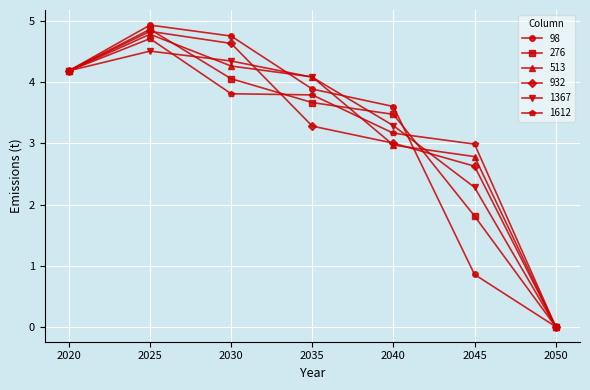

At which label is 513 closest to 2?

2045